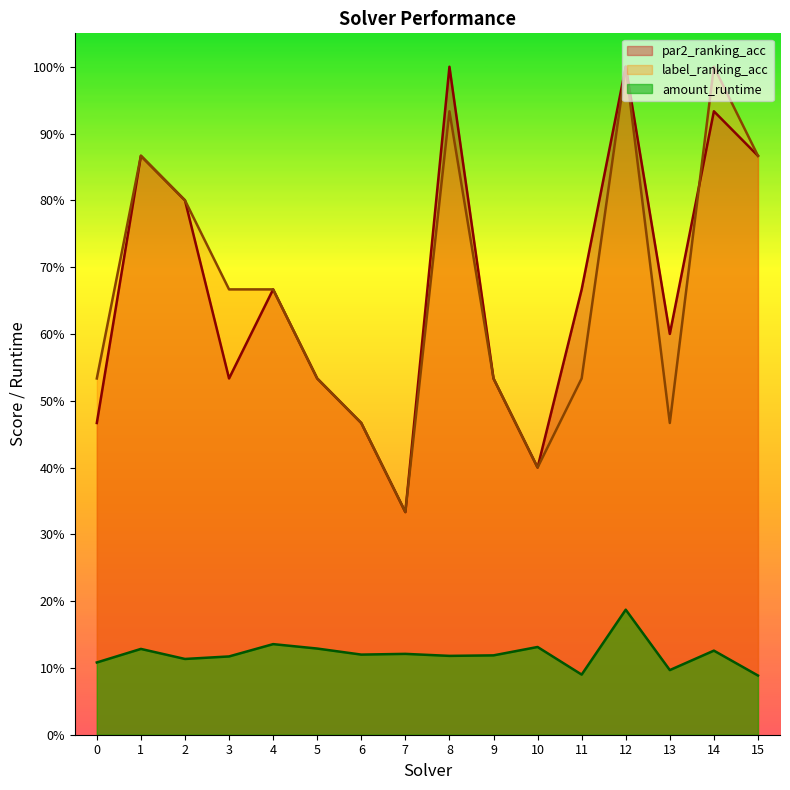

What is the sum of the par2_ranking_acc values at 11 and 5?

1.2